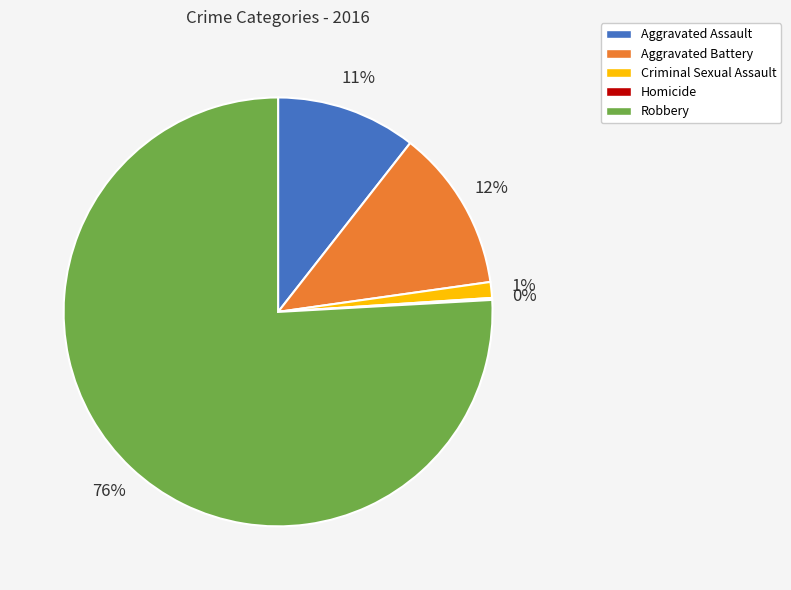

Which slice is the largest?

Robbery